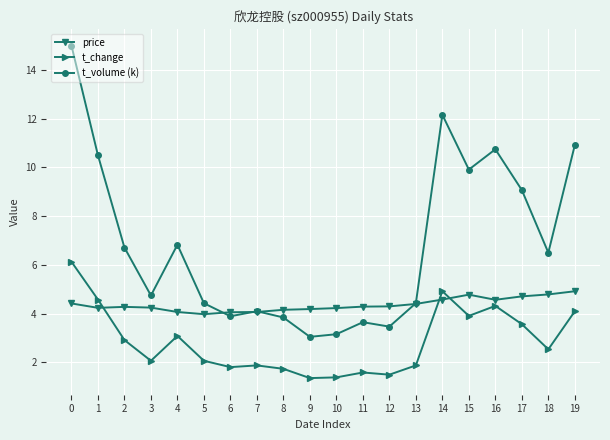

What is the value of the t_volume (k) point at the 1st from the left?

15.0